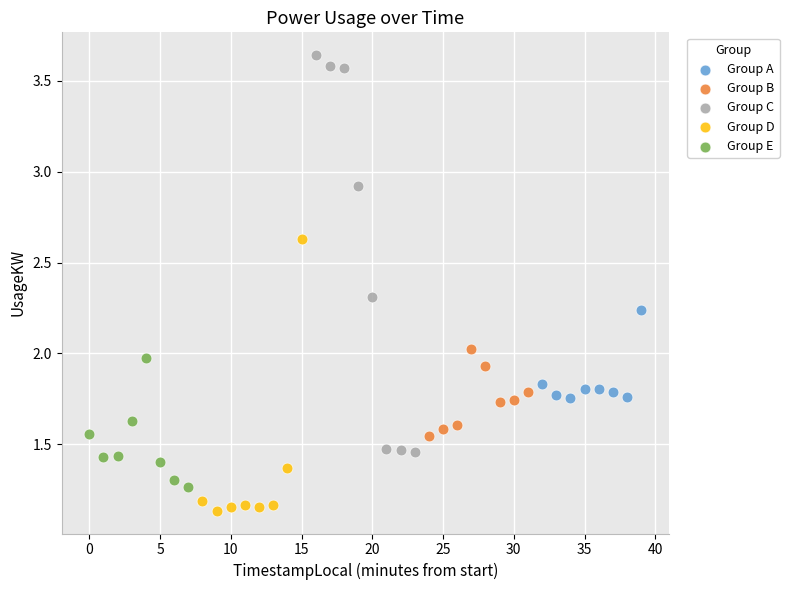

Which series reaches the maximum Y coordinate?

Group C